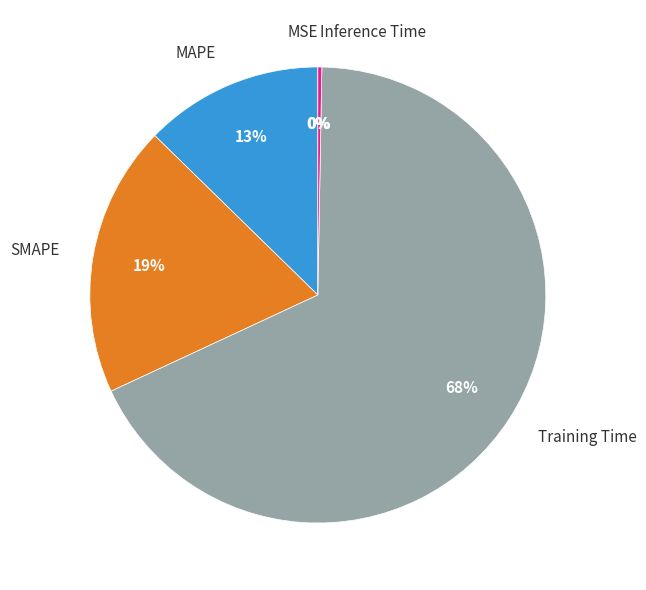

True or false: SMAPE accounts for 19% of the total.

True